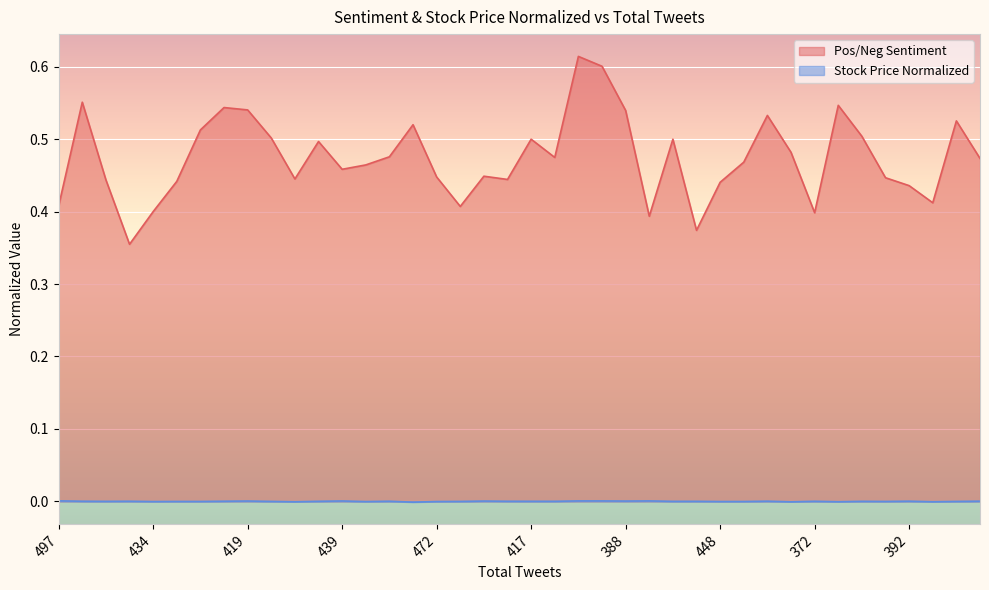

How many lines are shown in the chart?

2